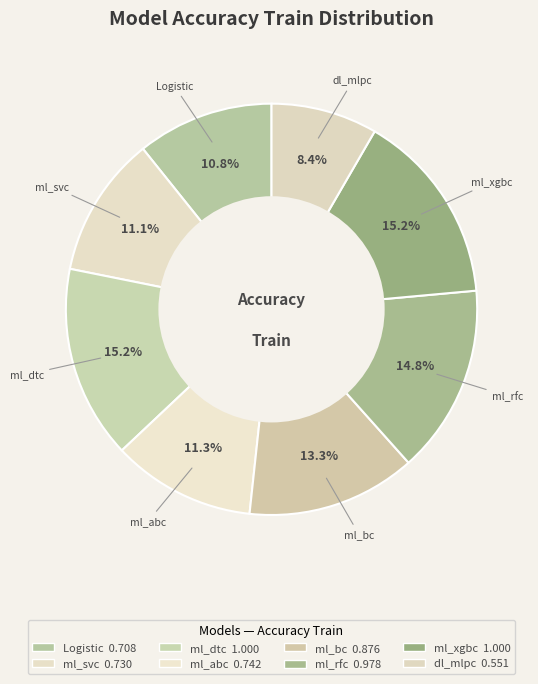

To the nearest percent, what percentage of the pie is ml_abc?

11%